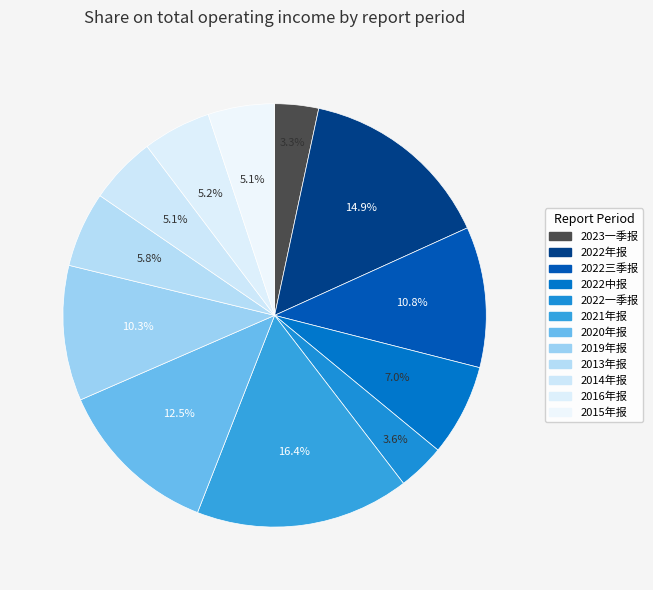

Is it true that 2015年报 is 5% of the pie?

True